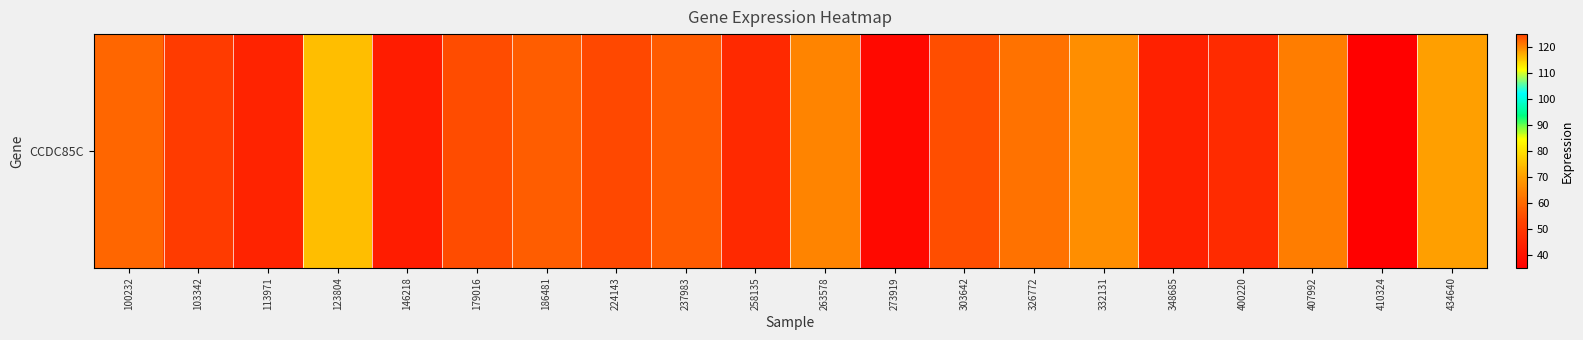

List the labels in order of value, smallest first.

410324, 273919, 146218, 348685, 113971, 258135, 400220, 103342, 224143, 179016, 303642, 237983, 186481, 100232, 326772, 407992, 263578, 332131, 434640, 123804